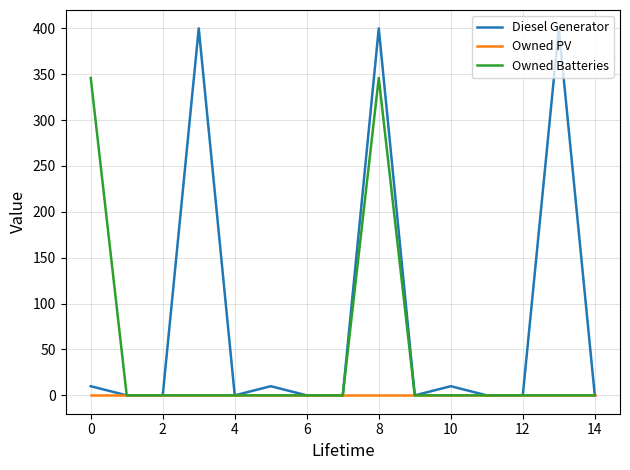

What is the highest value of the Diesel Generator series?

400